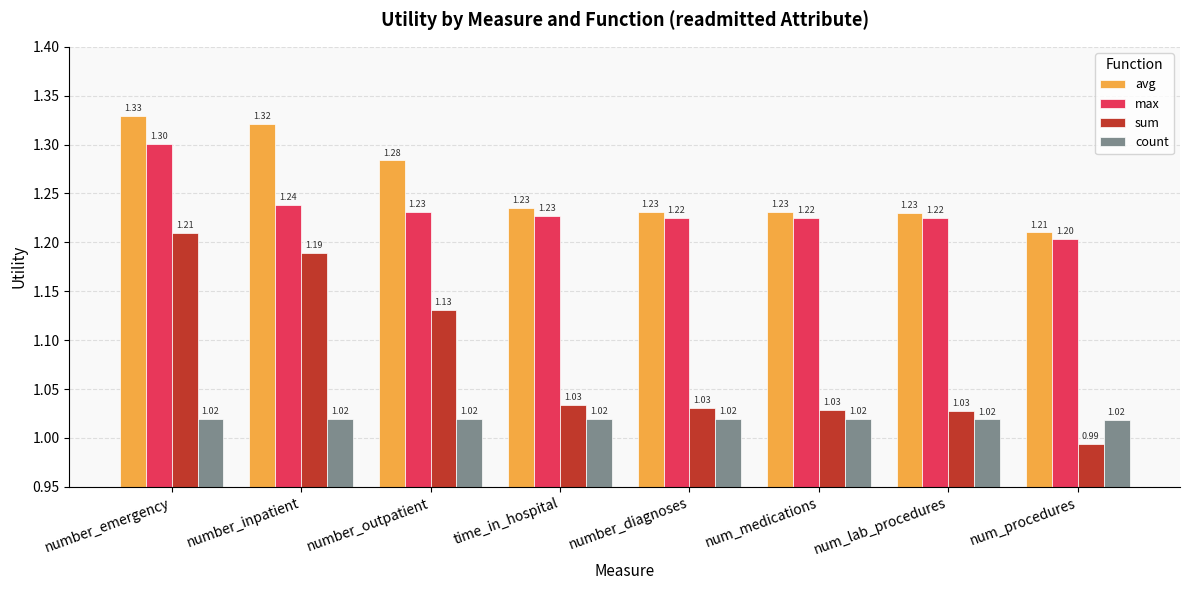

What is the total value across all series at time_in_hospital?

4.5